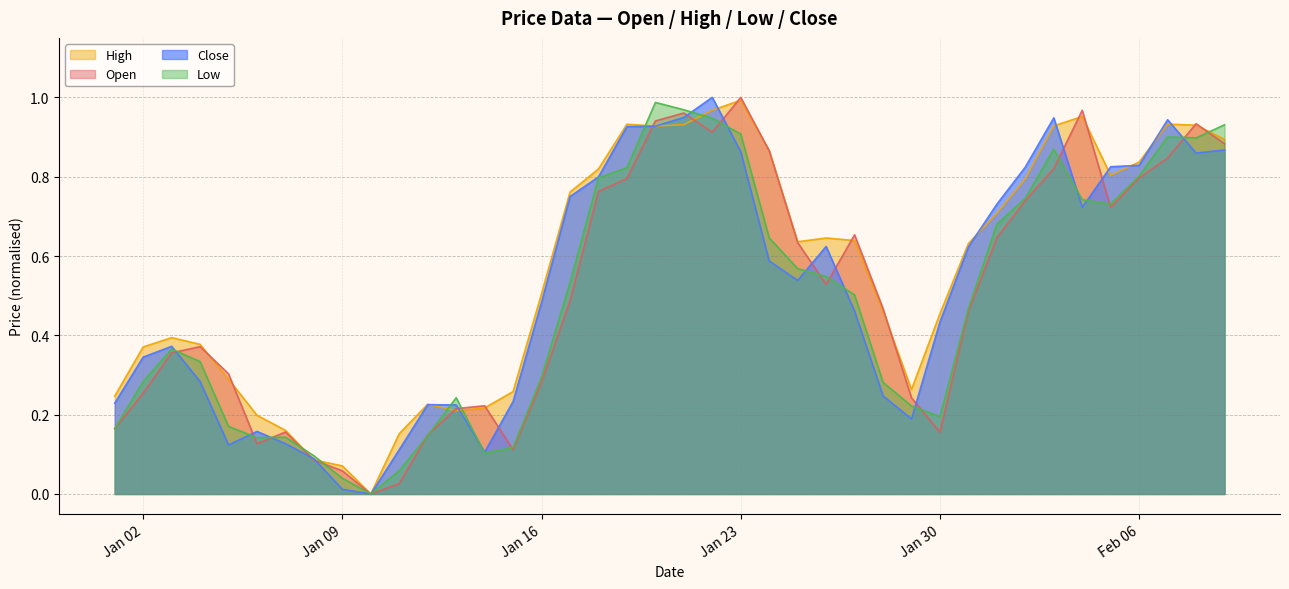

What are all the series names shown in the legend?

High, Open, Close, Low